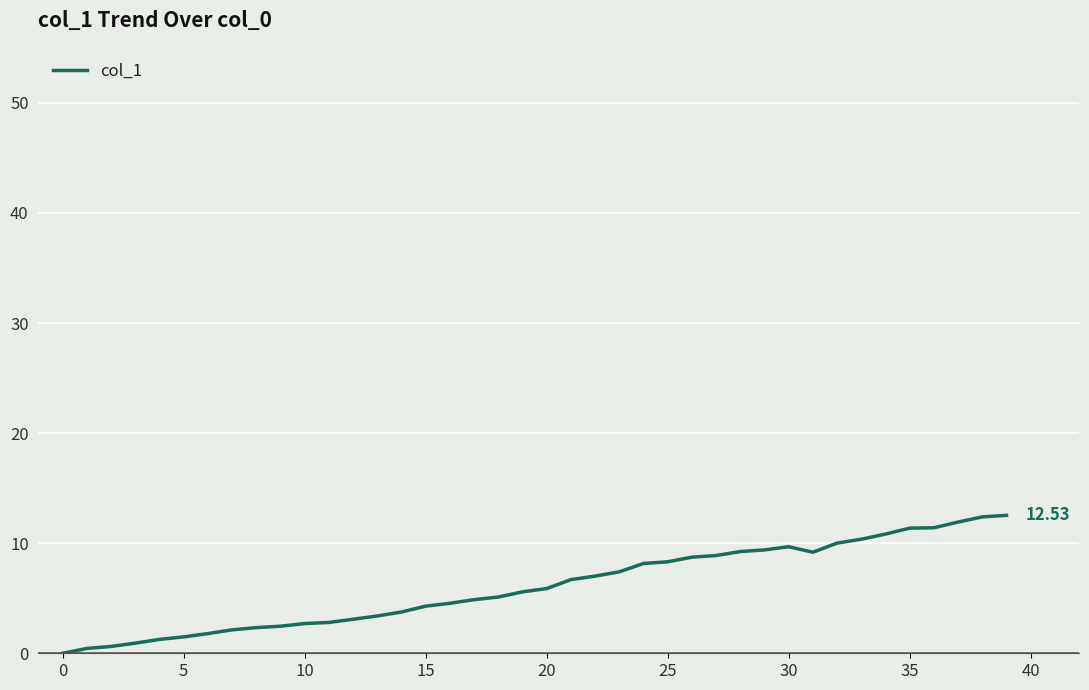

What is the difference between the maximum and minimum values?

12.5